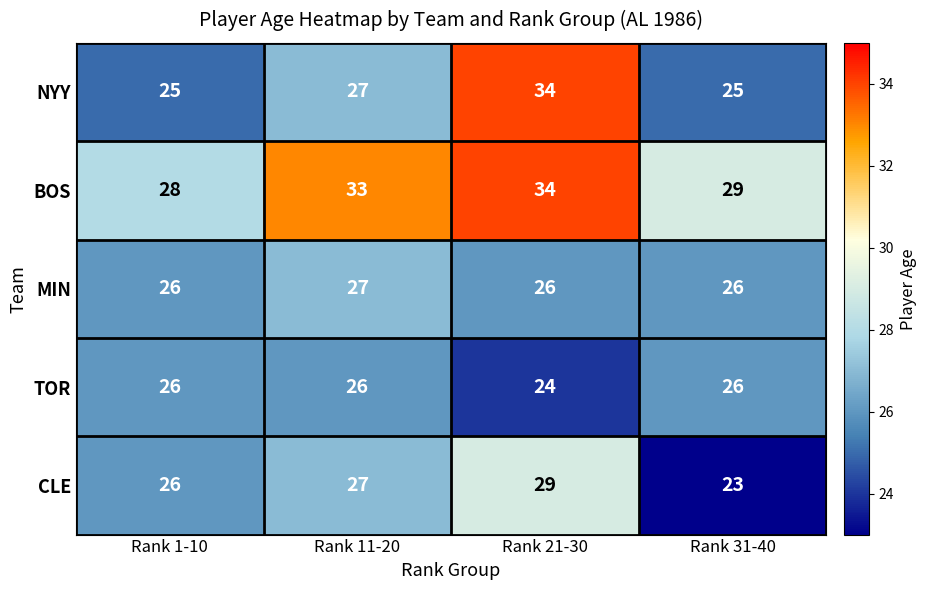

What is the sum of the BOS values at Rank 21-30 and Rank 31-40?

63